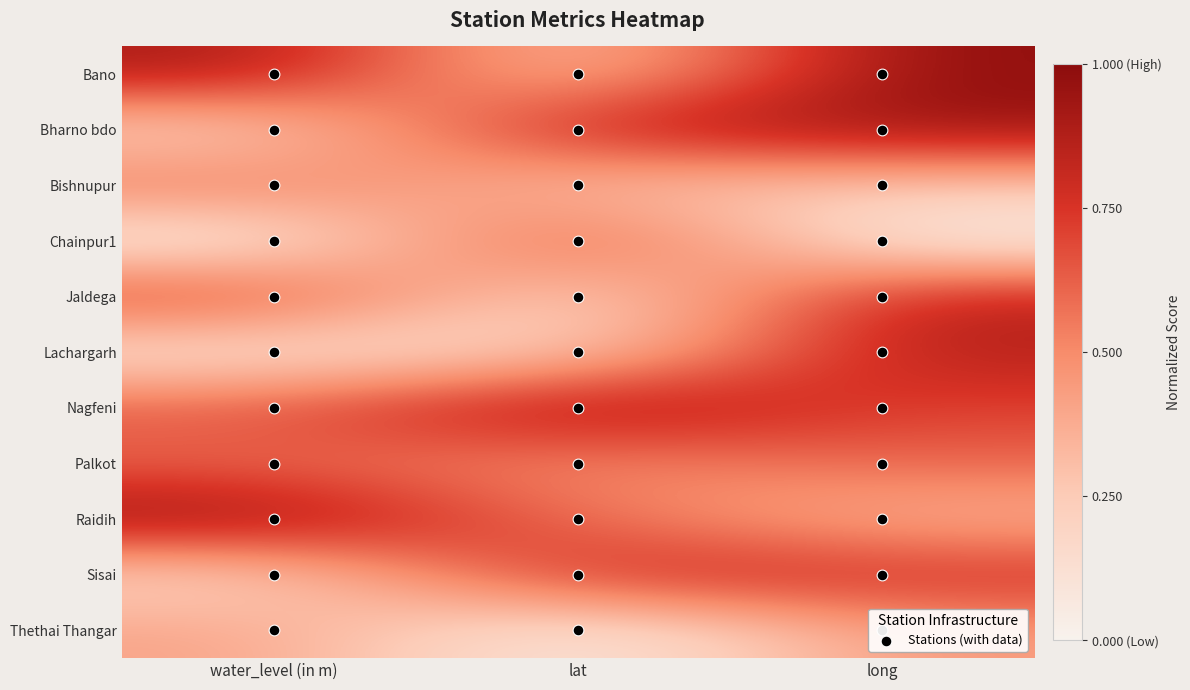

Which label corresponds to the smallest value in the chart?

water_level (in m)